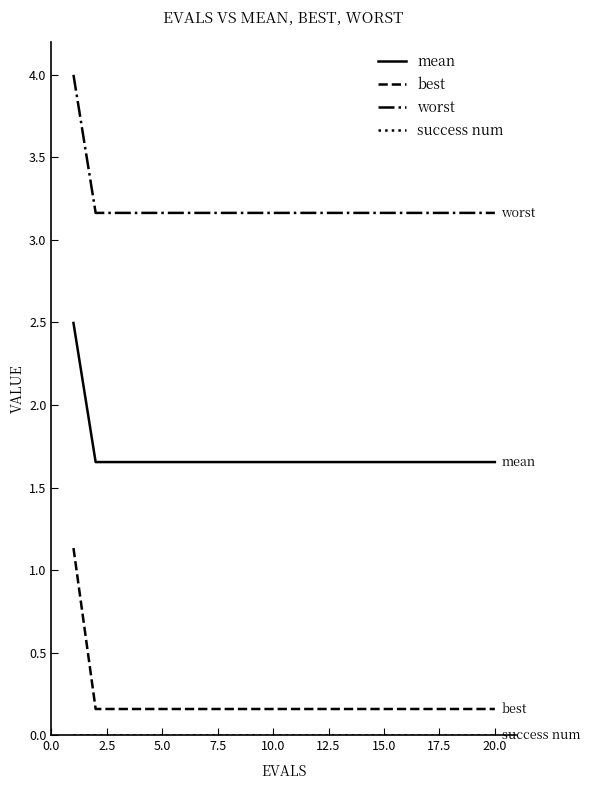

What is the highest value of the worst series?

4.0